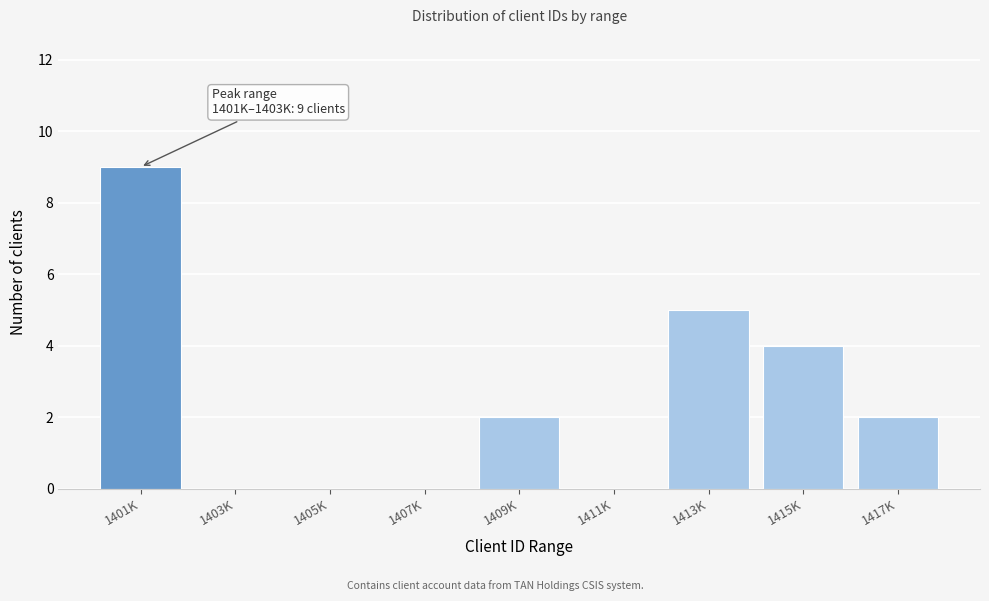

Reading right to left, list all the values displayed in this chart.

1417K=2	1415K=4	1413K=5	1411K=0	1409K=2	1407K=0	1405K=0	1403K=0	1401K=9